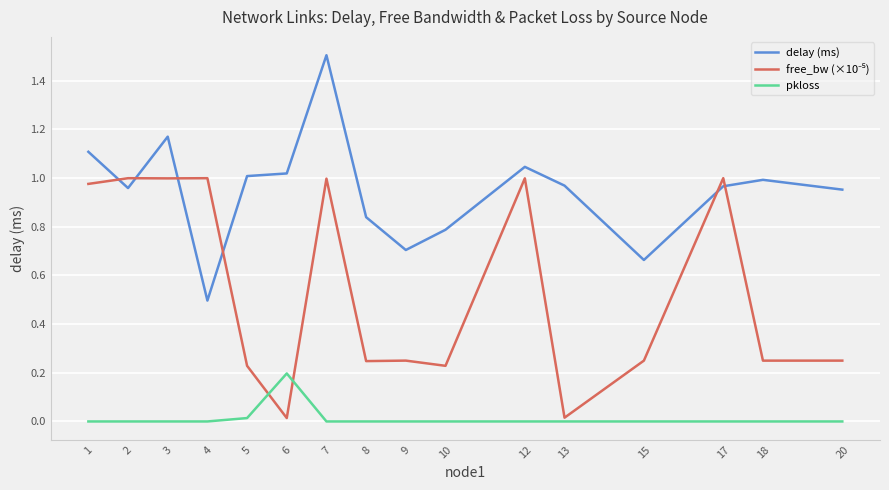

True or false: pkloss has a value of 0.1 at 9.

False